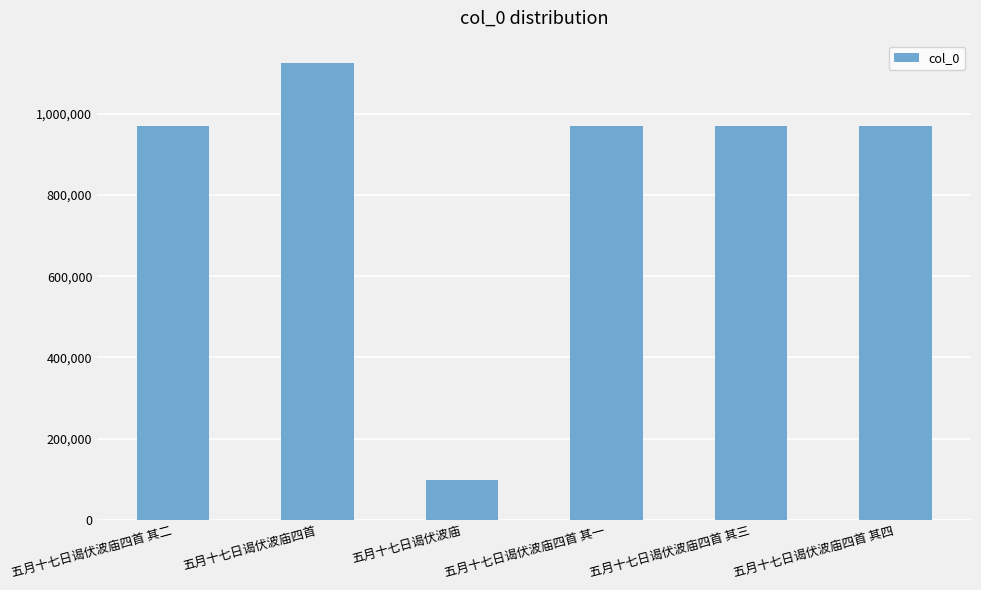

How many bars are there in total?

6